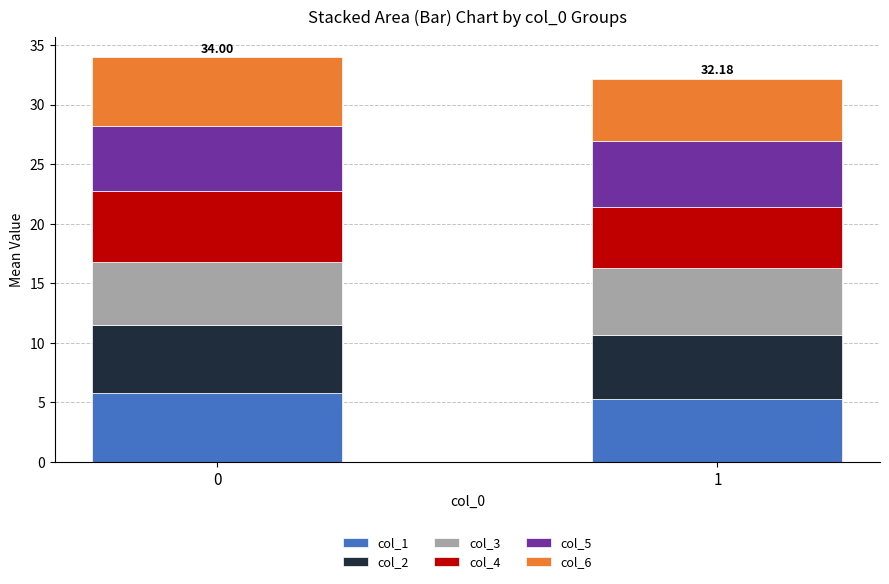

How many bars are there in total?

2